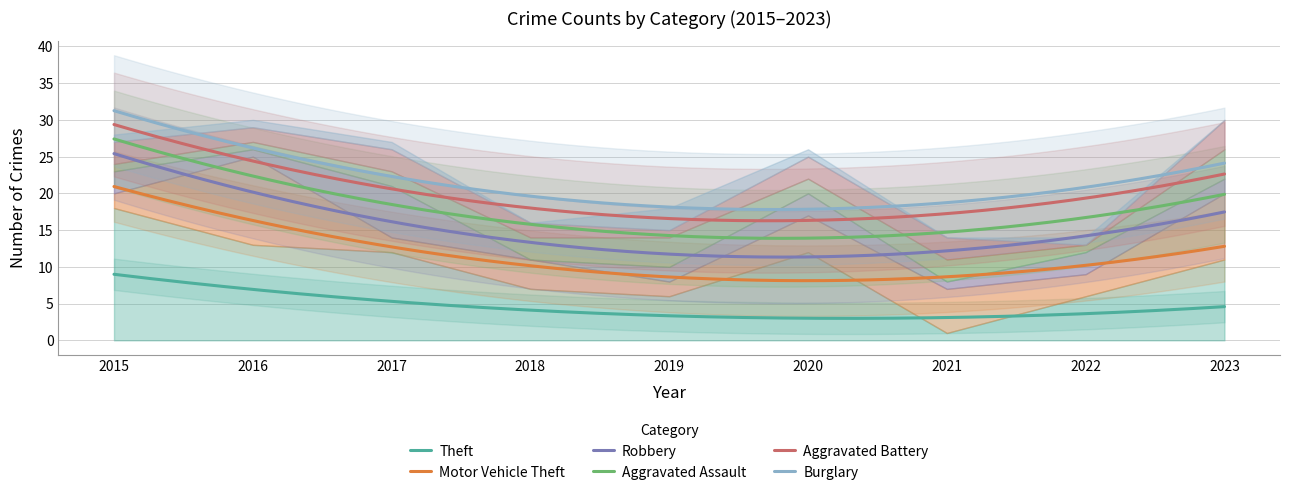

Between which two adjacent categories do Burglary and Aggravated Battery first intersect?

2018 and 2019